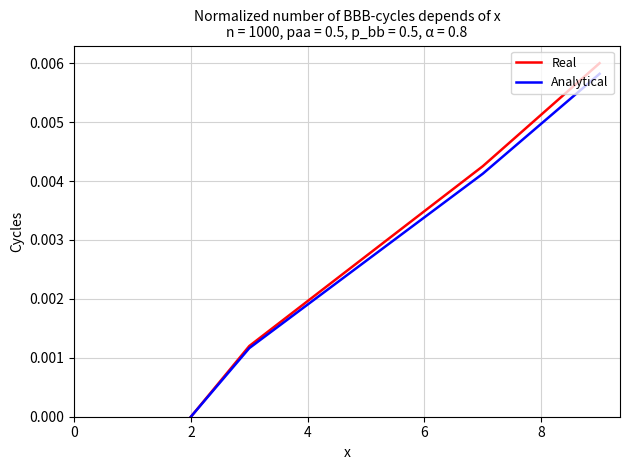

Which series has the largest total across all categories?

Real